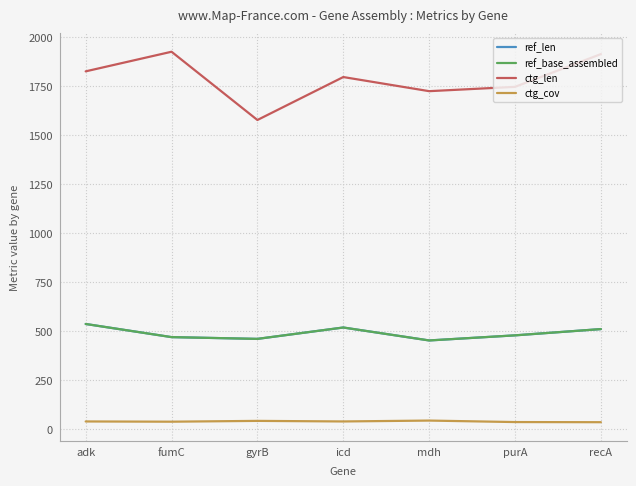

Is this an area chart (filled region under the line)?

No